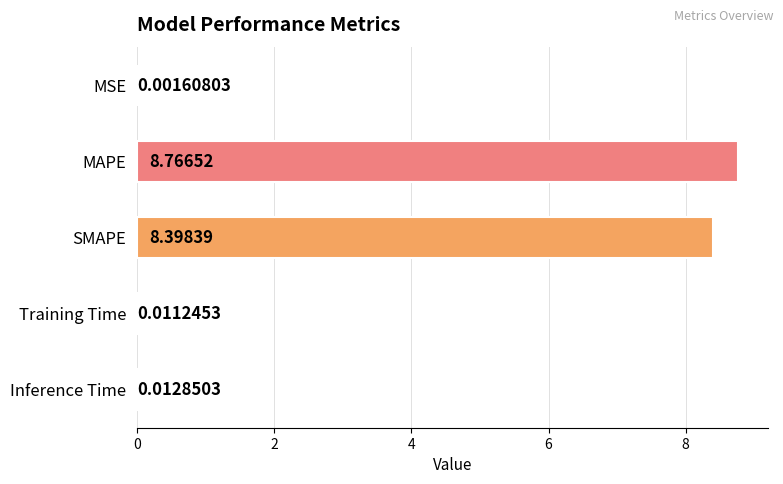

Between MAPE and Training Time, which is larger?

MAPE